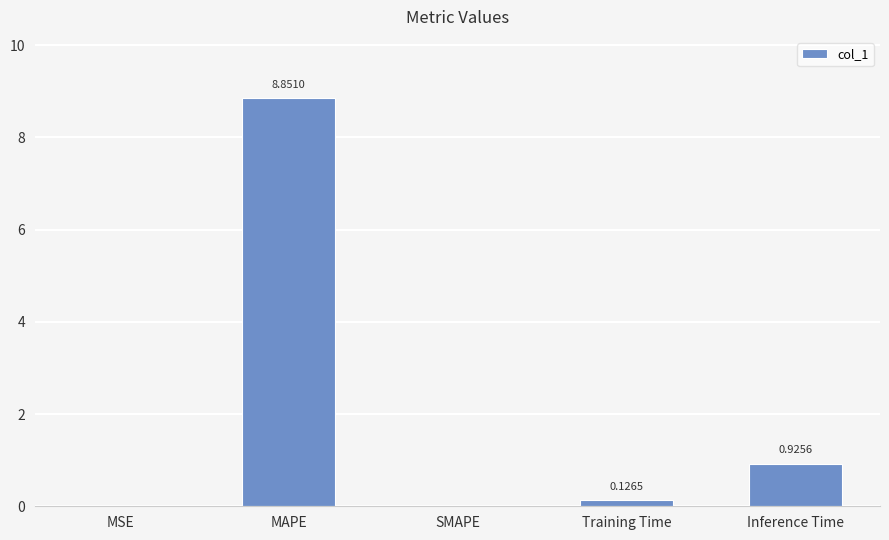

Which label corresponds to the largest value in the chart?

MAPE